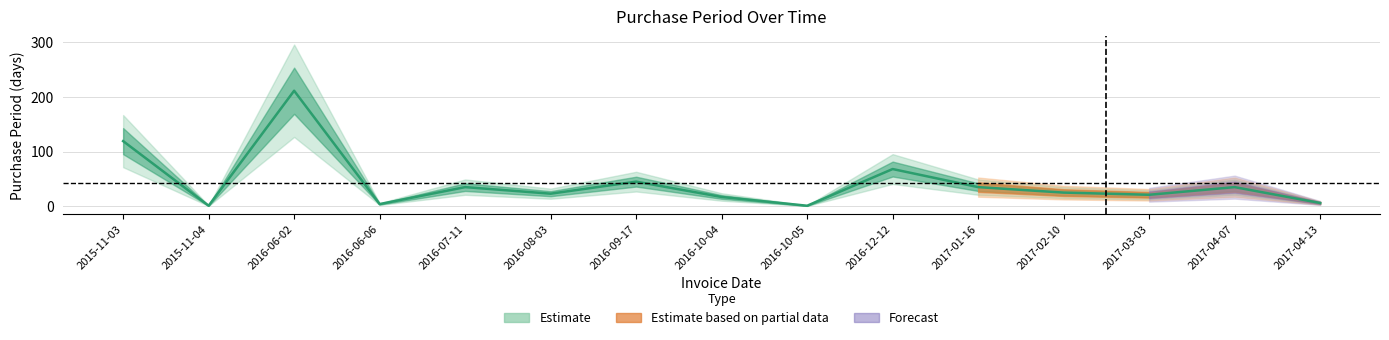

How many values exceed 25?

7